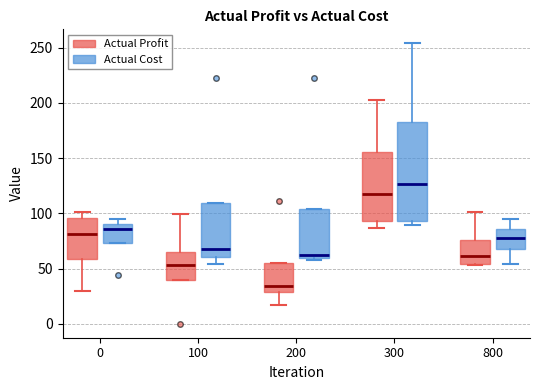

Which box is the tallest, from its lower edge to its upper edge?

300 (Actual Cost)